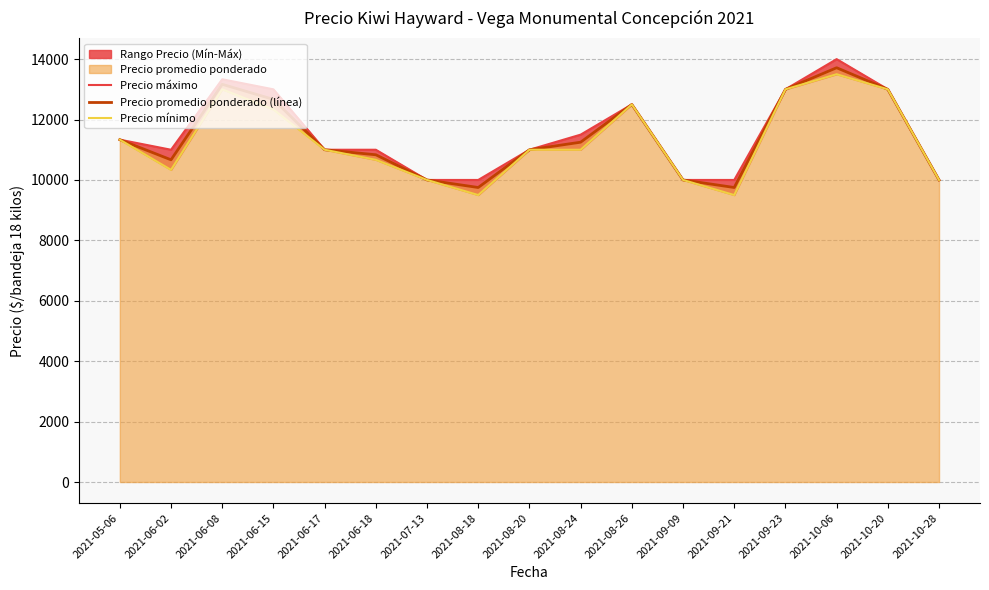

Reading left to right, extract all data points from this chart.

Precio máximo: 11333.3	11000.0	13333.3	13000.0	11000.0	11000.0	10000.0	10000.0	11000.0	11500.0	12500.0	10000.0	10000.0	13000.0	14000.0	13000.0	10000.0
Precio promedio ponderado (línea): 11333.3	10666.7	13166.7	12666.7	11000.0	10833.3	10000.0	9750.0	11000.0	11250.0	12500.0	10000.0	9750.0	13000.0	13714.5	13000.0	10000.0
Precio mínimo: 11333.3	10333.3	13000.0	12333.3	11000.0	10666.7	10000.0	9500.0	11000.0	11000.0	12500.0	10000.0	9500.0	13000.0	13500.0	13000.0	10000.0